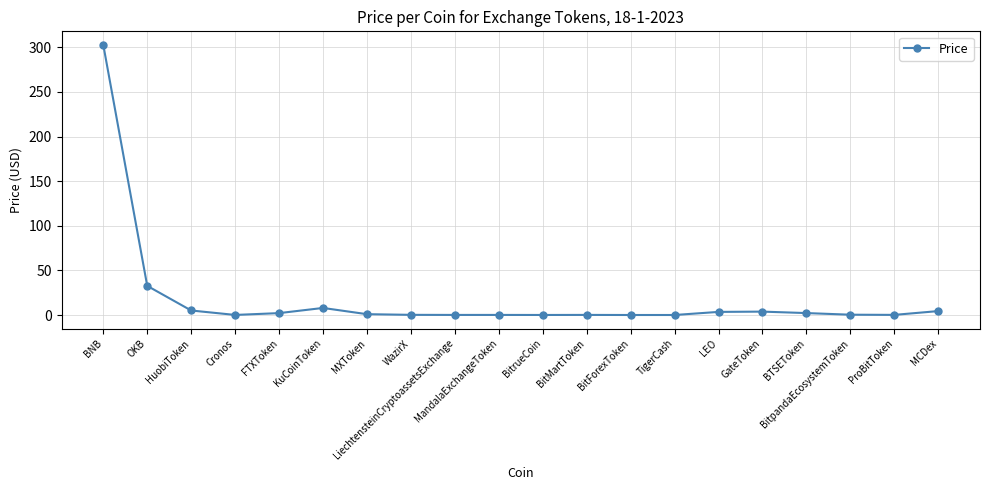

What is the label of the 4th point from the left?

Cronos